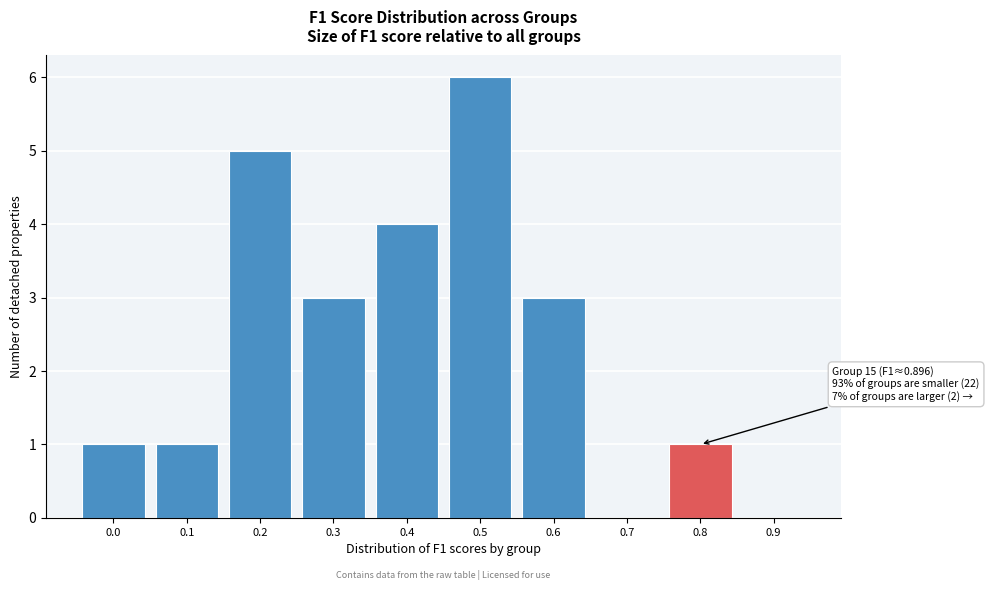

Reading left to right, transcribe all the data shown in this chart.

0.0=1	0.1=1	0.2=5	0.3=3	0.4=4	0.5=6	0.6=3	0.7=0	0.8=1	0.9=0